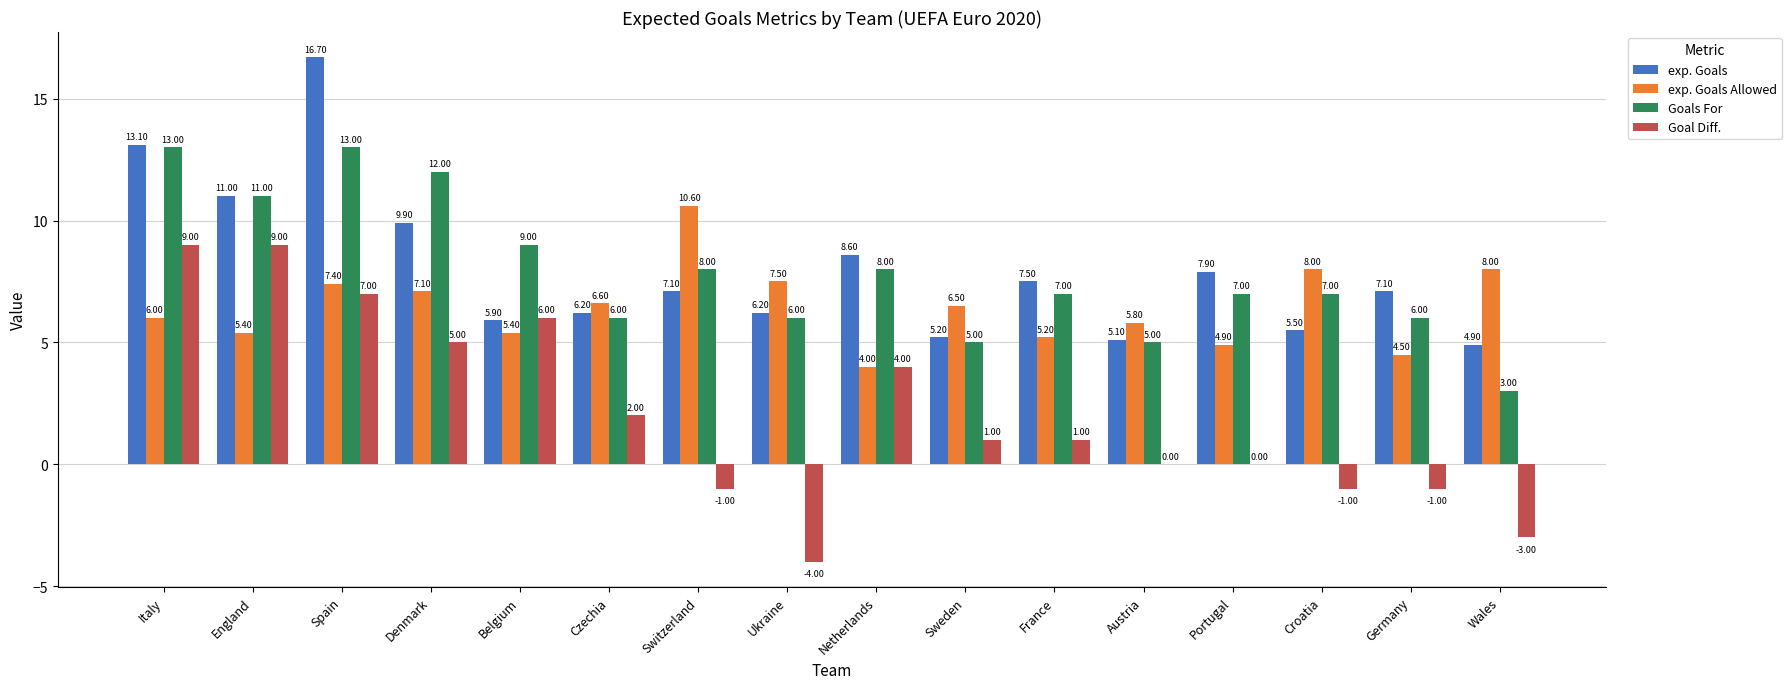

Are the bars horizontal?

No